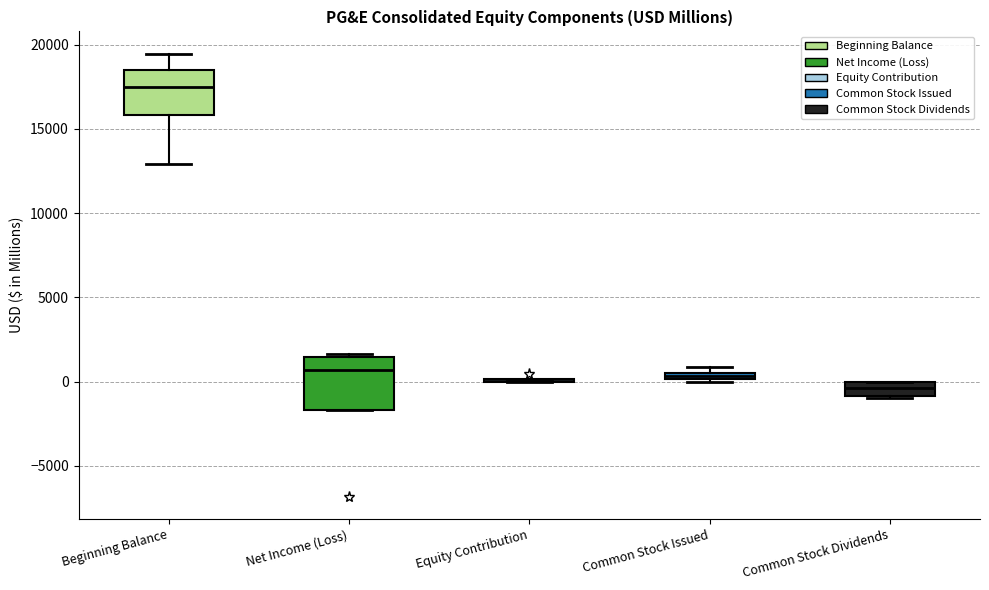

Where is the lower edge of the box for Net Income (Loss) on the y-axis? The values are not printed on the chart, so give them approximately, as read against the axis.

-1500